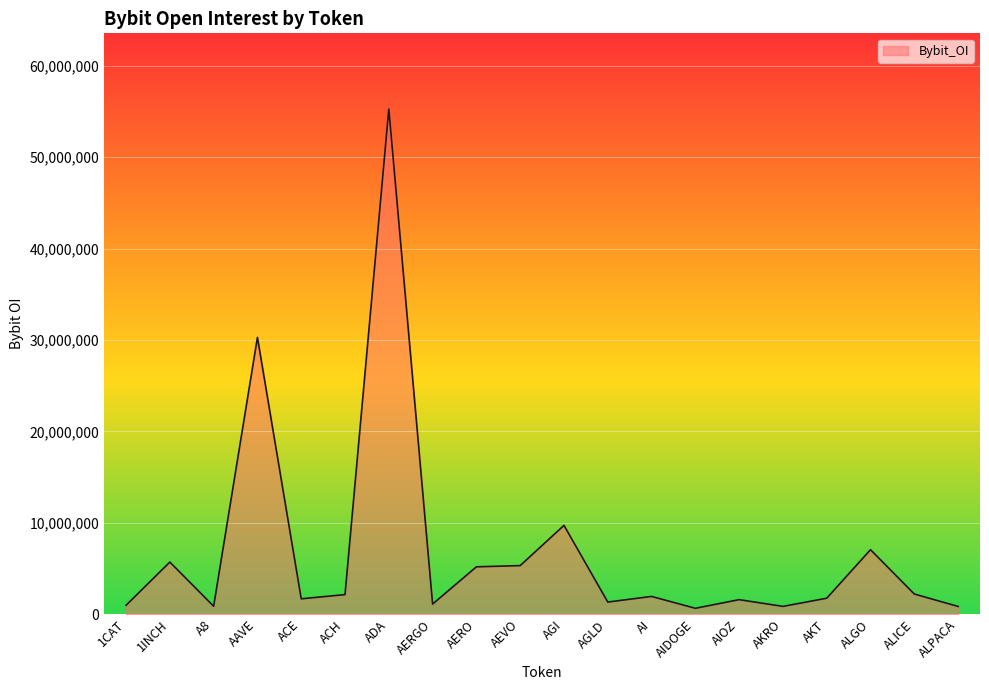

The value at A8 is 870632. True or false?

True